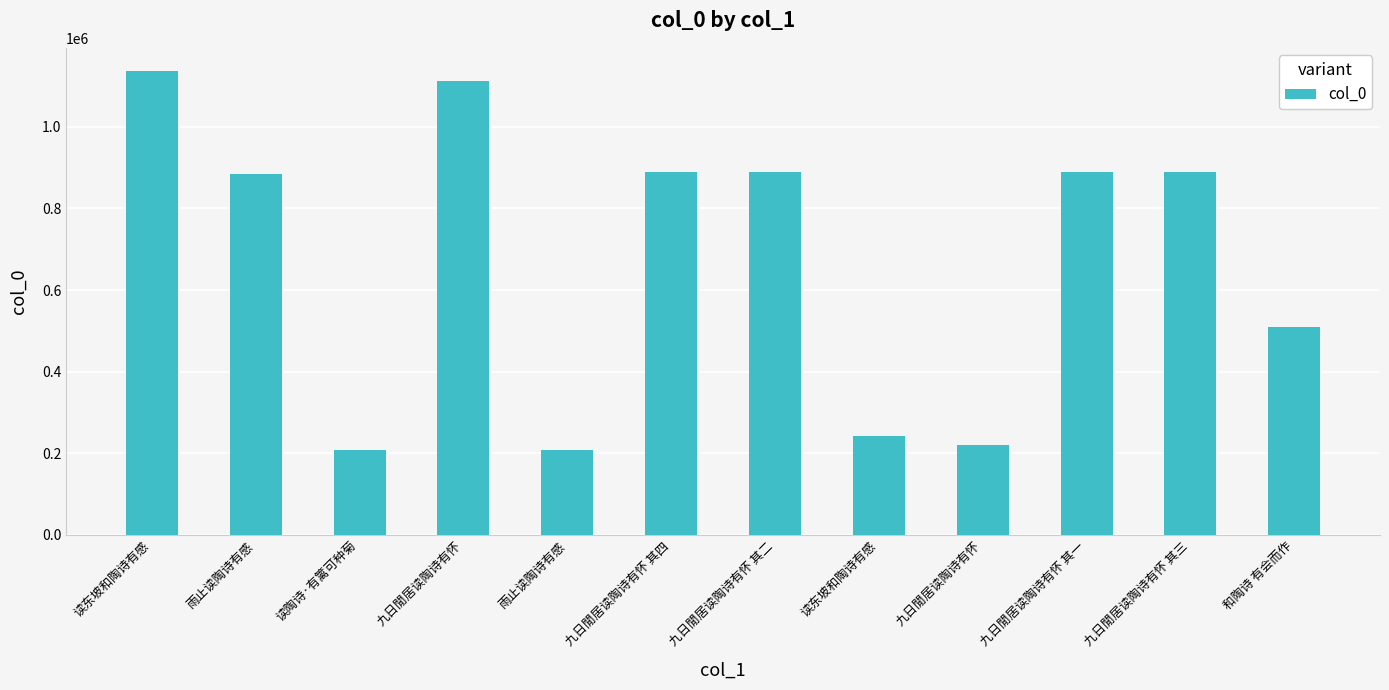

Count the number of categories in the chart.

12